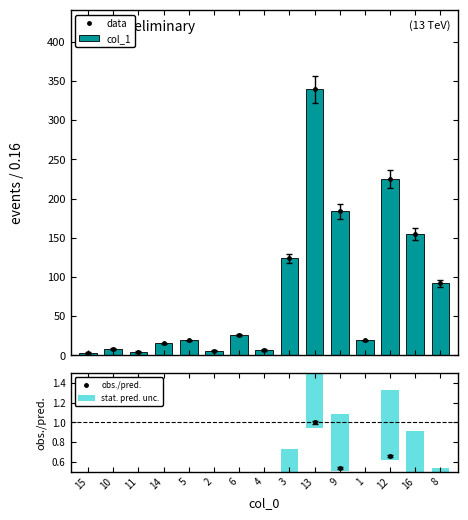

Rank the categories by data value from highest to lowest.

13, 12, 9, 16, 3, 8, 6, 5, 1, 14, 10, 4, 2, 11, 15